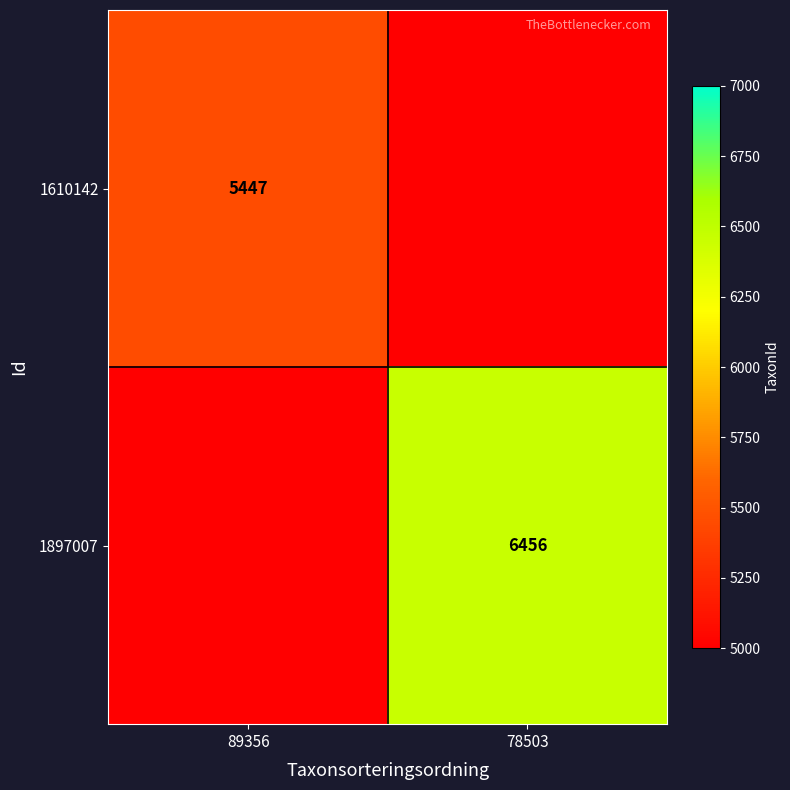

Is it true that 1897007 equals 6456 at 78503?

True